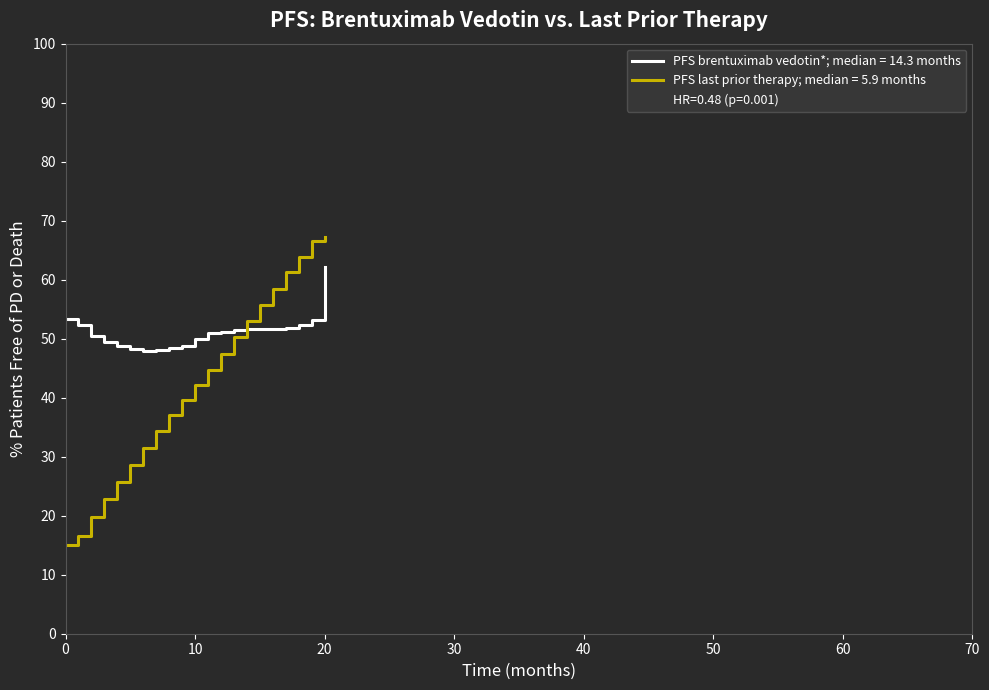

Does the chart display data point markers on the line(s)?

No